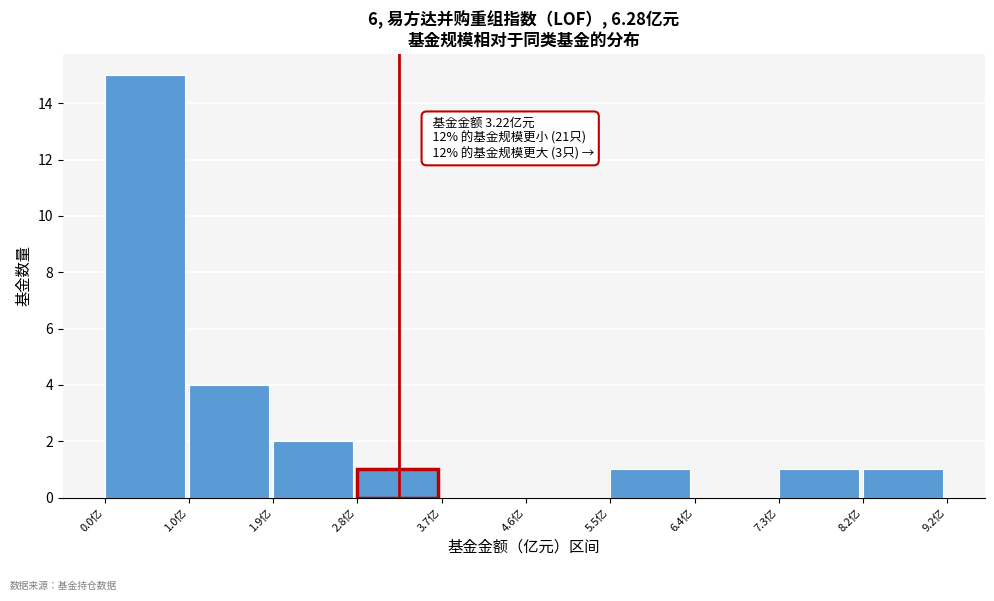

Over which range of the x-axis is the bar tallest?

0.0 to 1.0